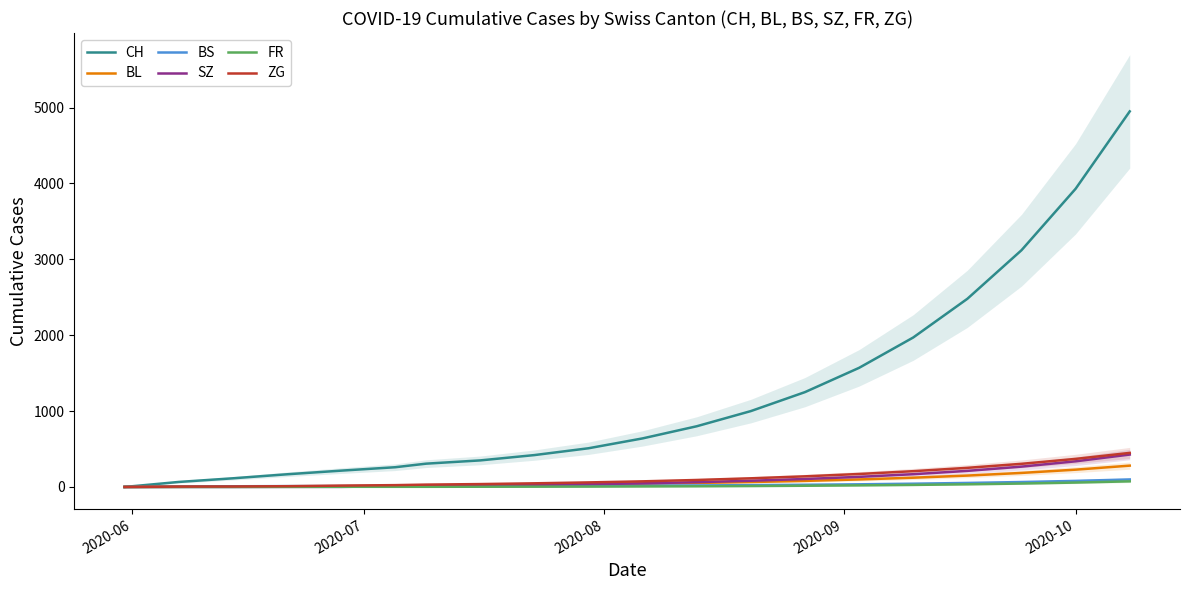

What is the highest value of the CH series?

4950